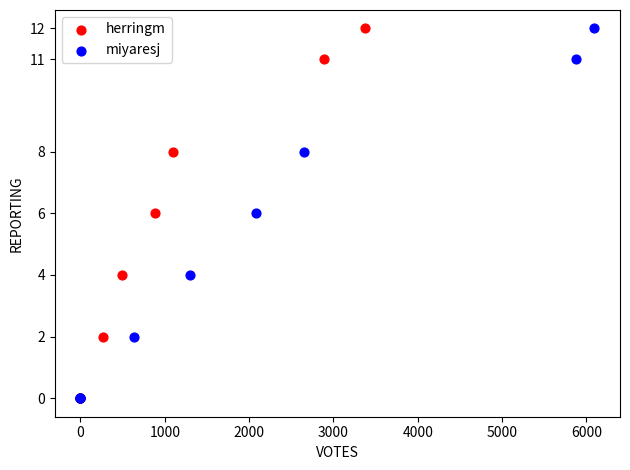

What are all the series names shown in the legend?

herringm, miyaresj